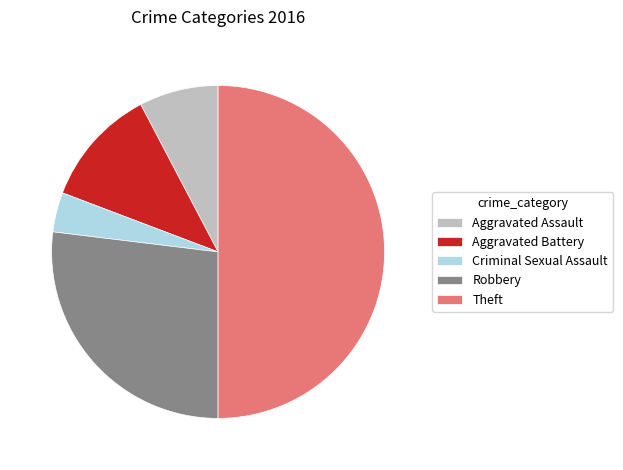

Is it true that Aggravated Battery is 12% of the pie?

True